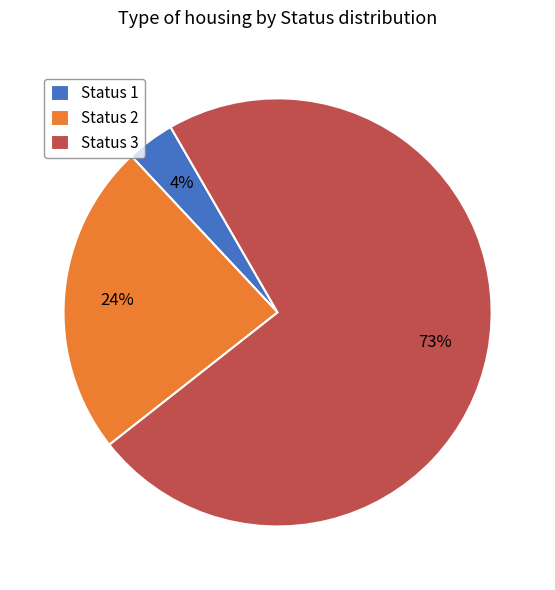

Rank the categories by value from lowest to highest.

Status 1, Status 2, Status 3